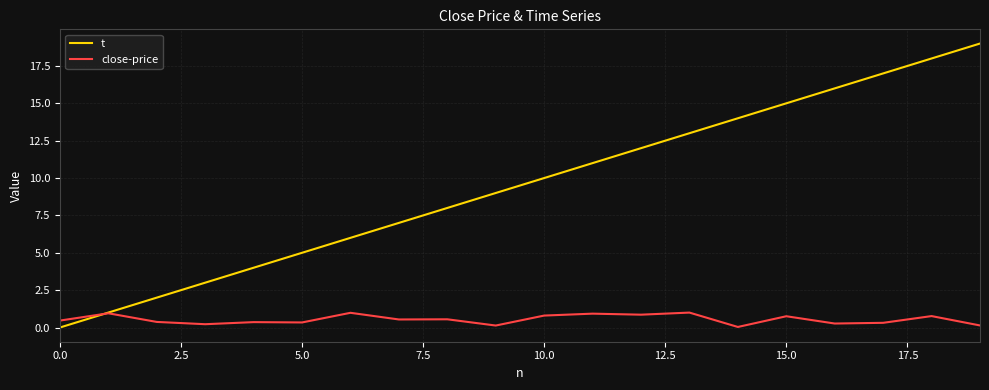

Rank the series by their maximum value, from highest to lowest.

t, close-price